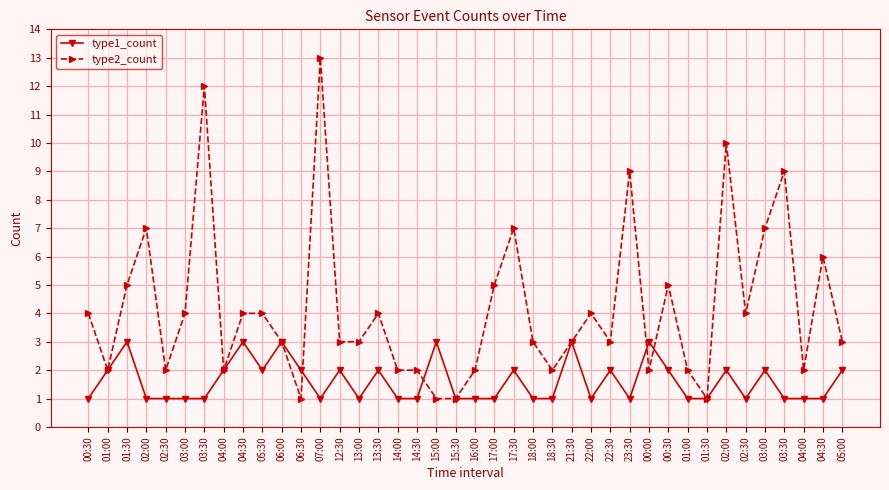

What is the lowest value of the type1_count series?

1